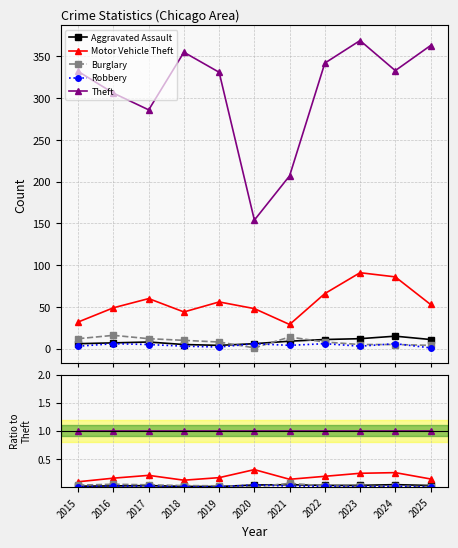

True or false: Motor Vehicle Theft and Theft intersect in this chart.

False